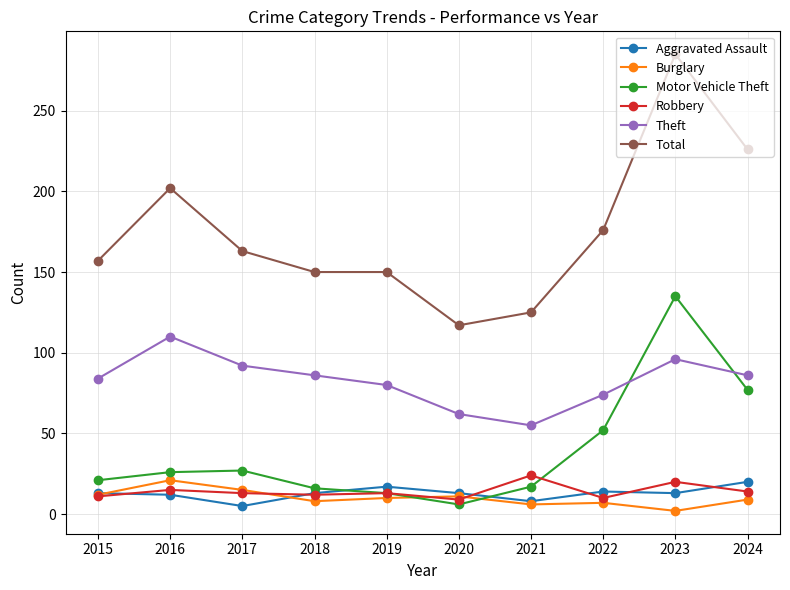

The value of Total at 2024 is 354. True or false?

False